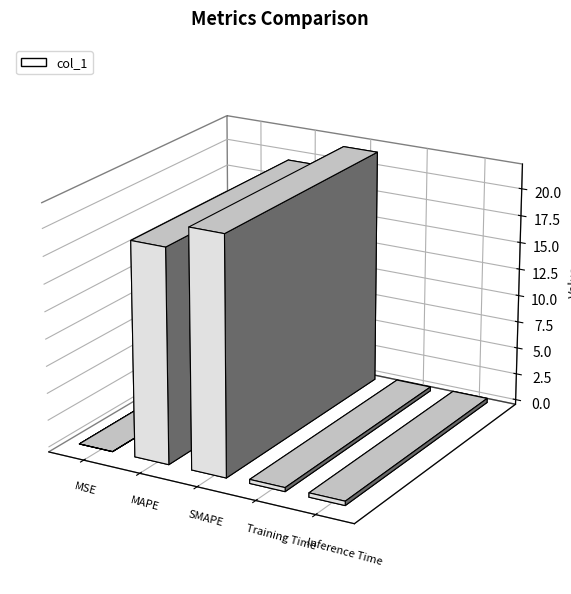

Which label corresponds to the smallest value in the chart?

MSE